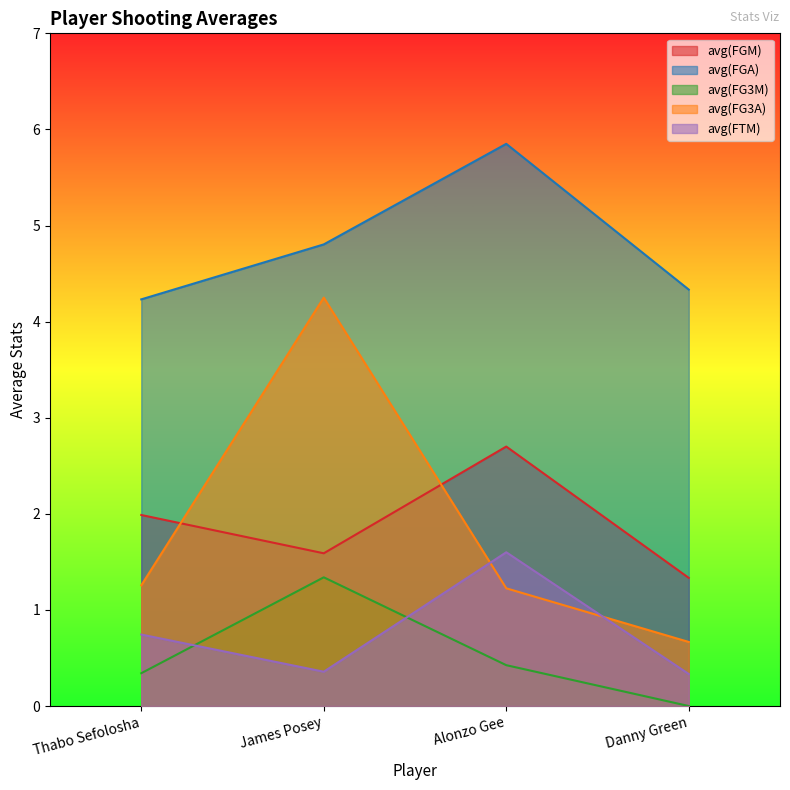

What is the spread (max minus min) of values at Thabo Sefolosha?

3.9